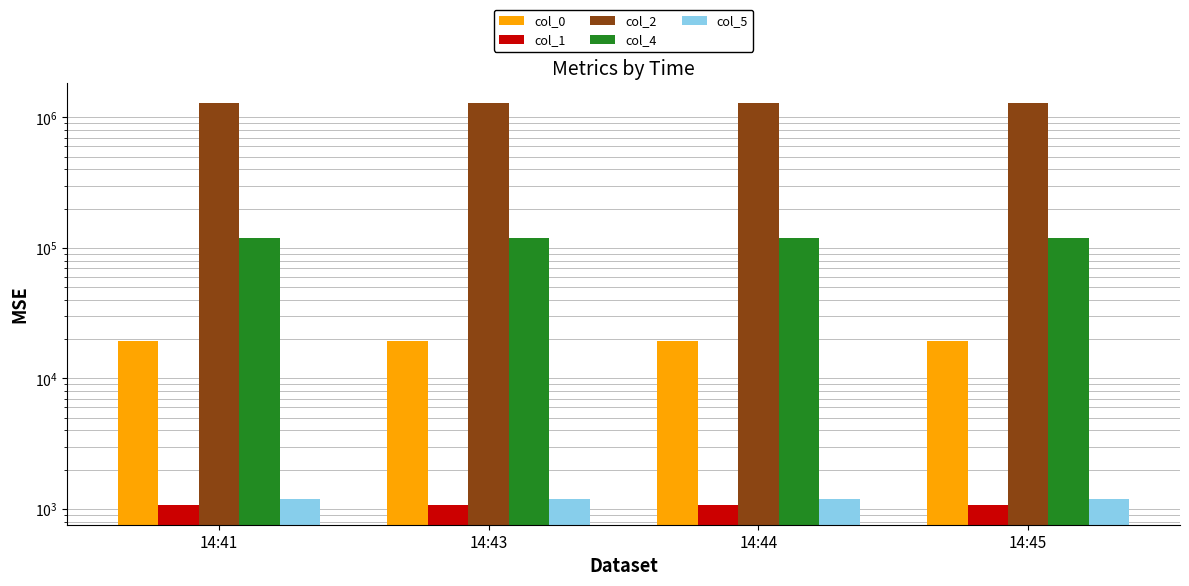

Reading left to right, what are all the values shown in this chart?

col_0: 19300.0	19300.0	19300.0	19300.0
col_1: 1080.0	1080.0	1080.0	1080.0
col_2: 1291320.0	1291320.0	1291320.0	1291320.0
col_4: 119466.7	119466.7	119466.7	119466.7
col_5: 1195.7	1195.7	1195.7	1195.7